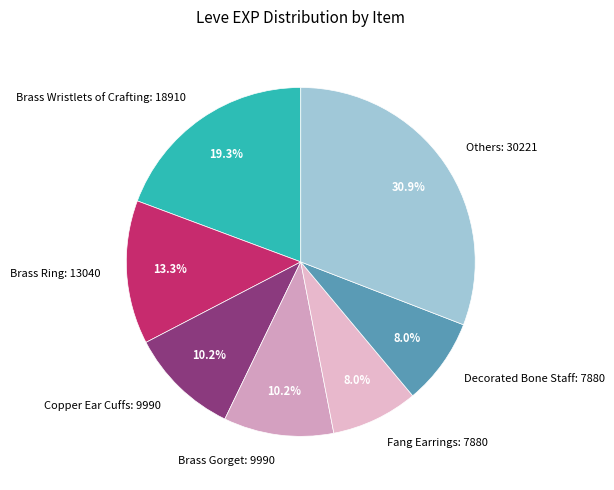

Does Others: 30221 represent more than half of the total?

No